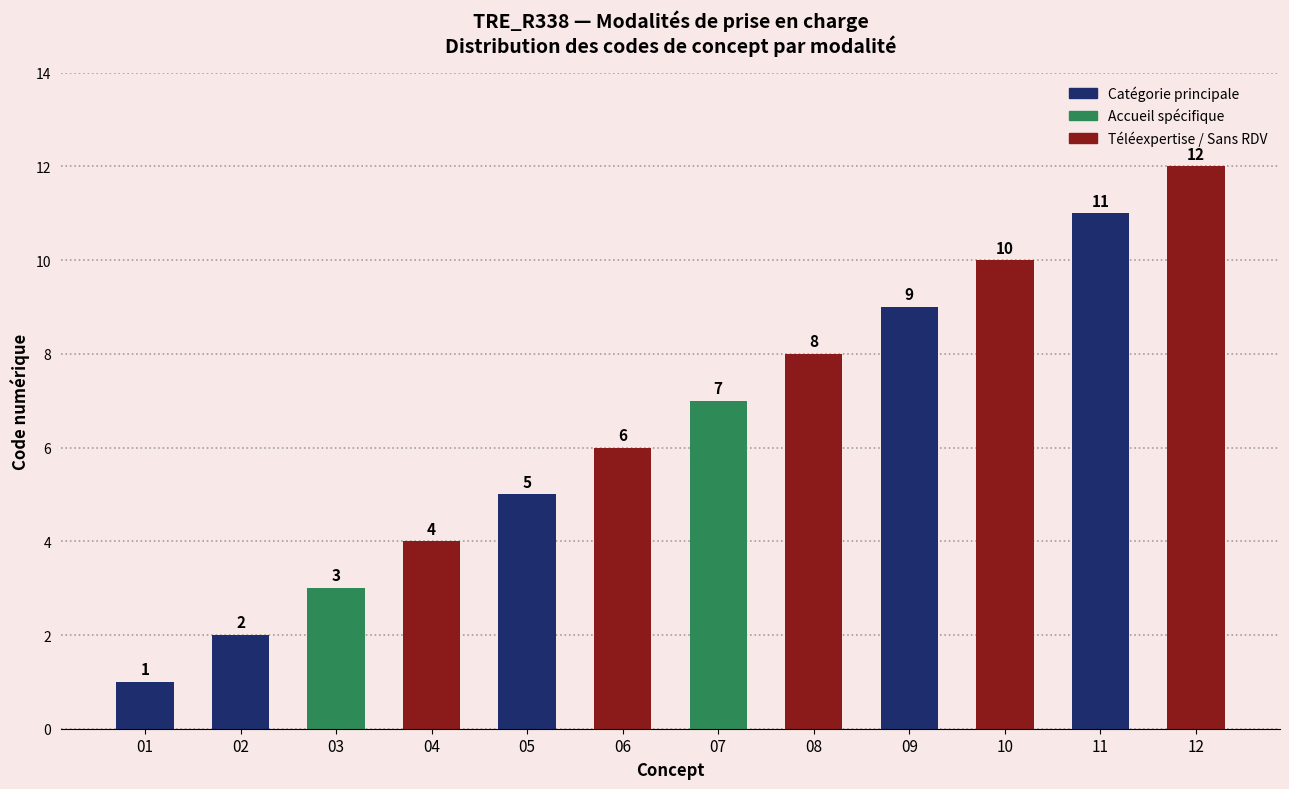

True or false: the data shows 6 at Prise en charge sans rendez-vous.

True